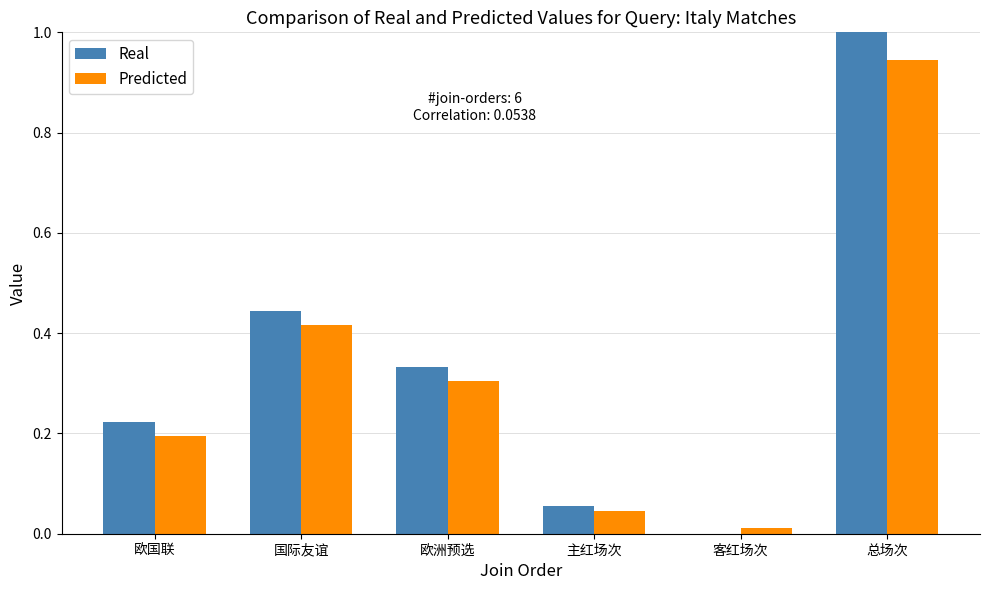

The Real series shows 0.2 at 欧国联. True or false?

True